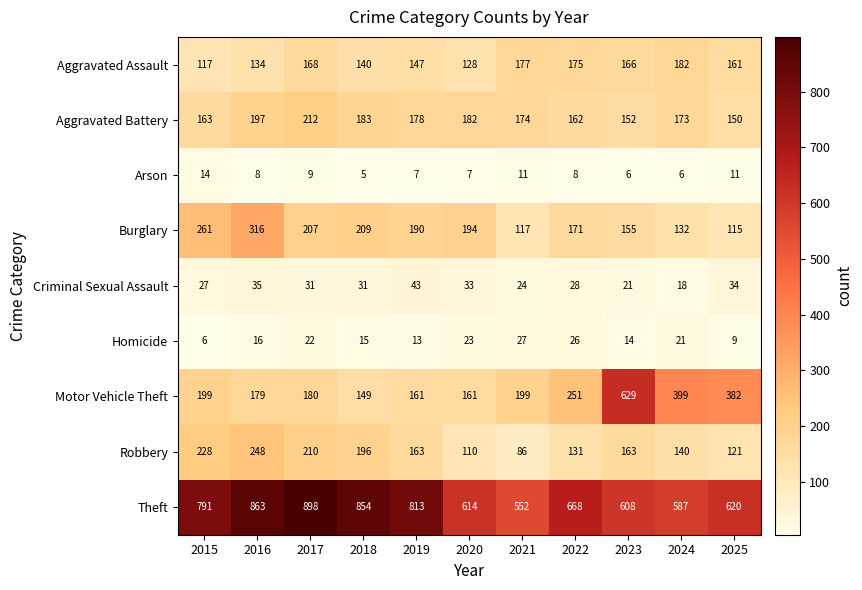

What is the difference between the highest and lowest values at 2021?

541